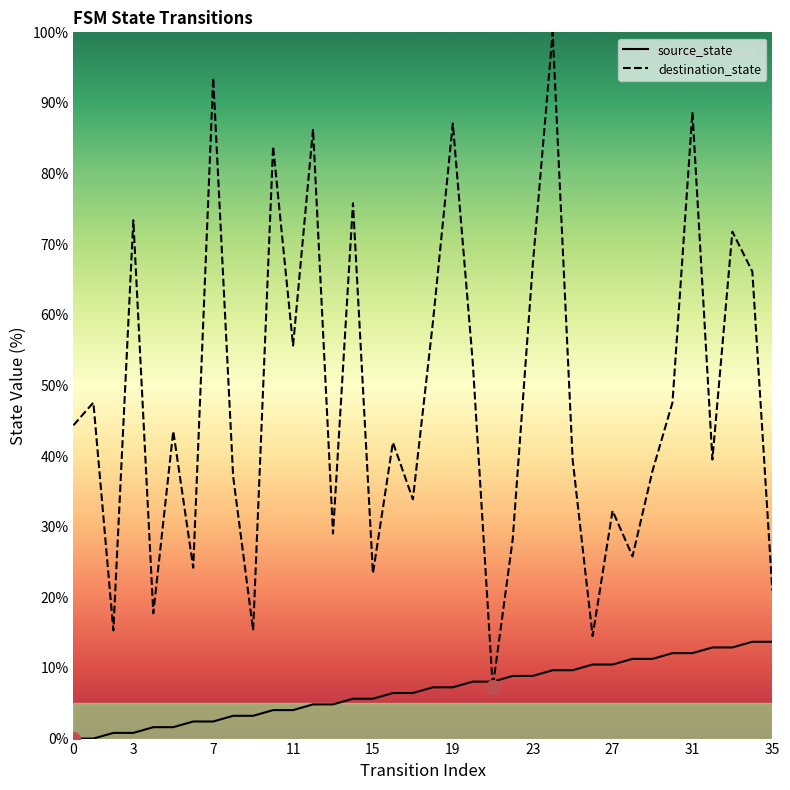

Which series has the widest spread of values?

destination_state